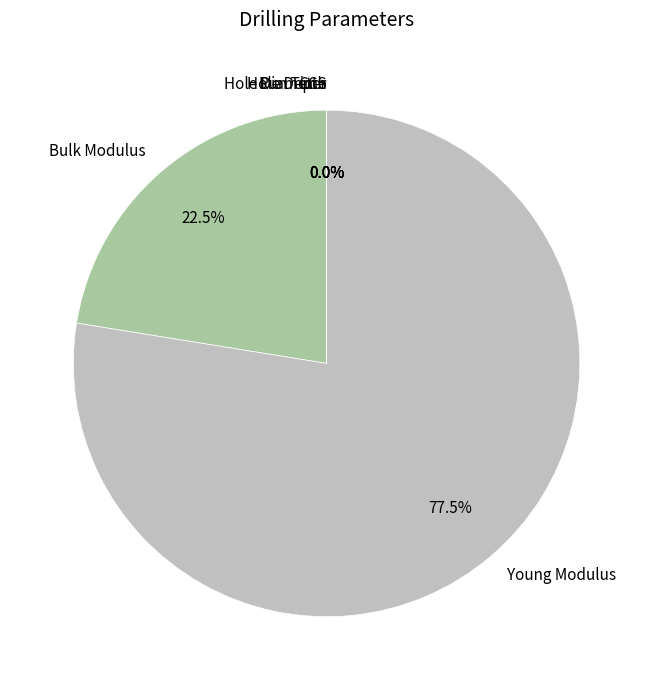

Is there any slice that represents more than half of the pie?

Yes